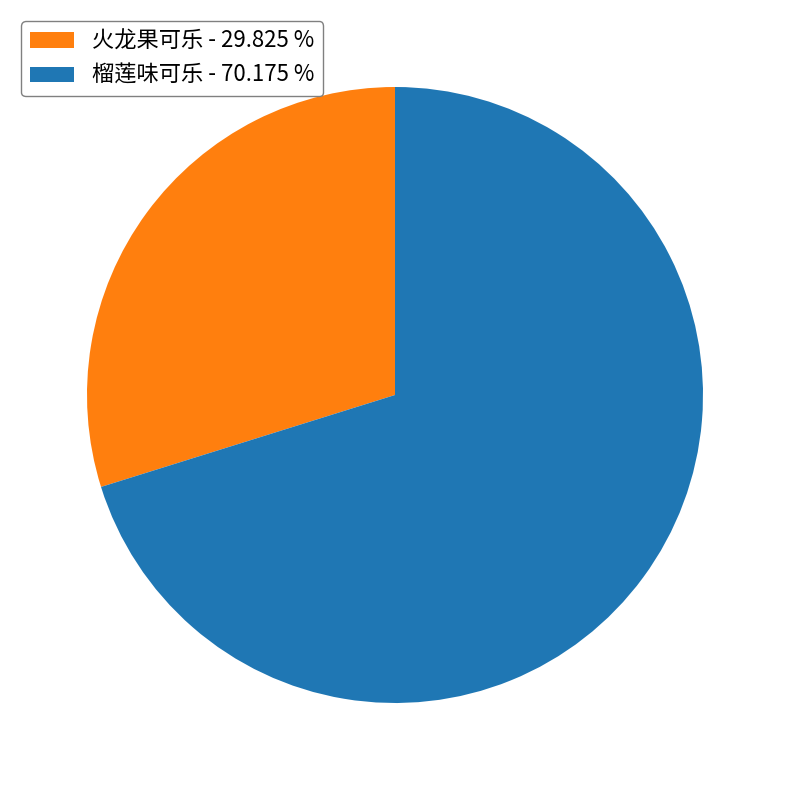

Count the number of slices in the pie.

2